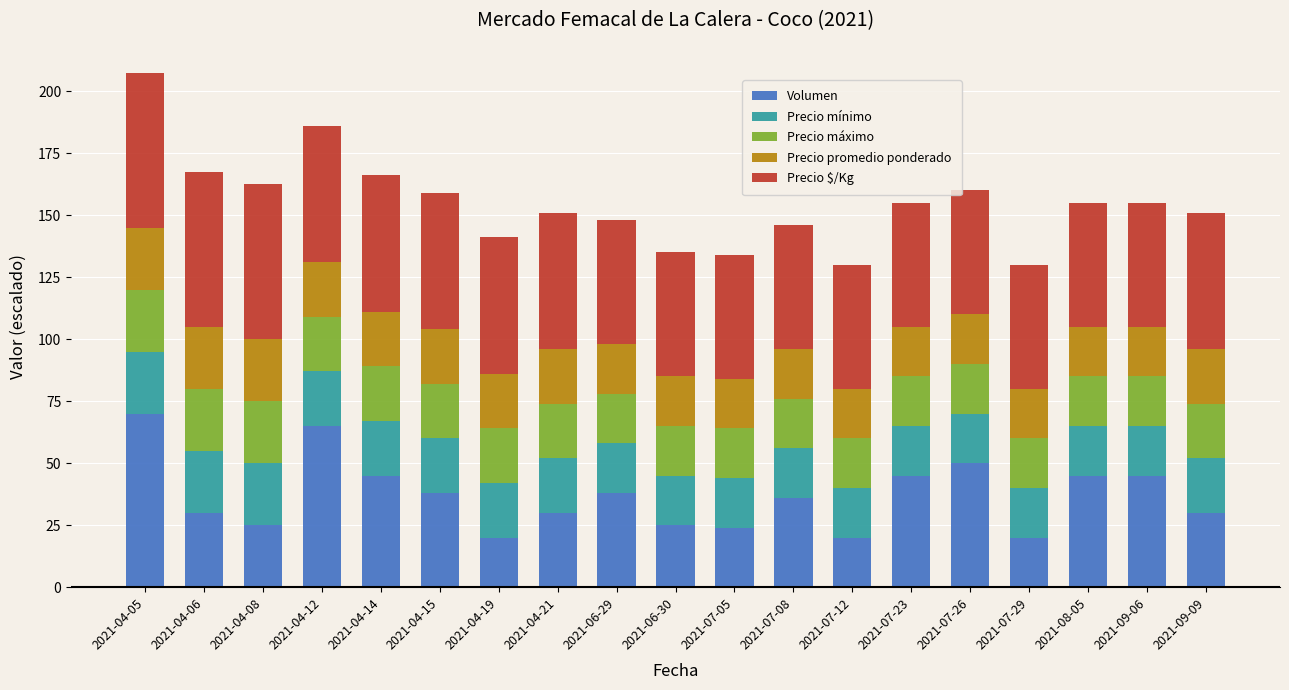

The Volumen series shows 37.9 at 2021-04-12. True or false?

False